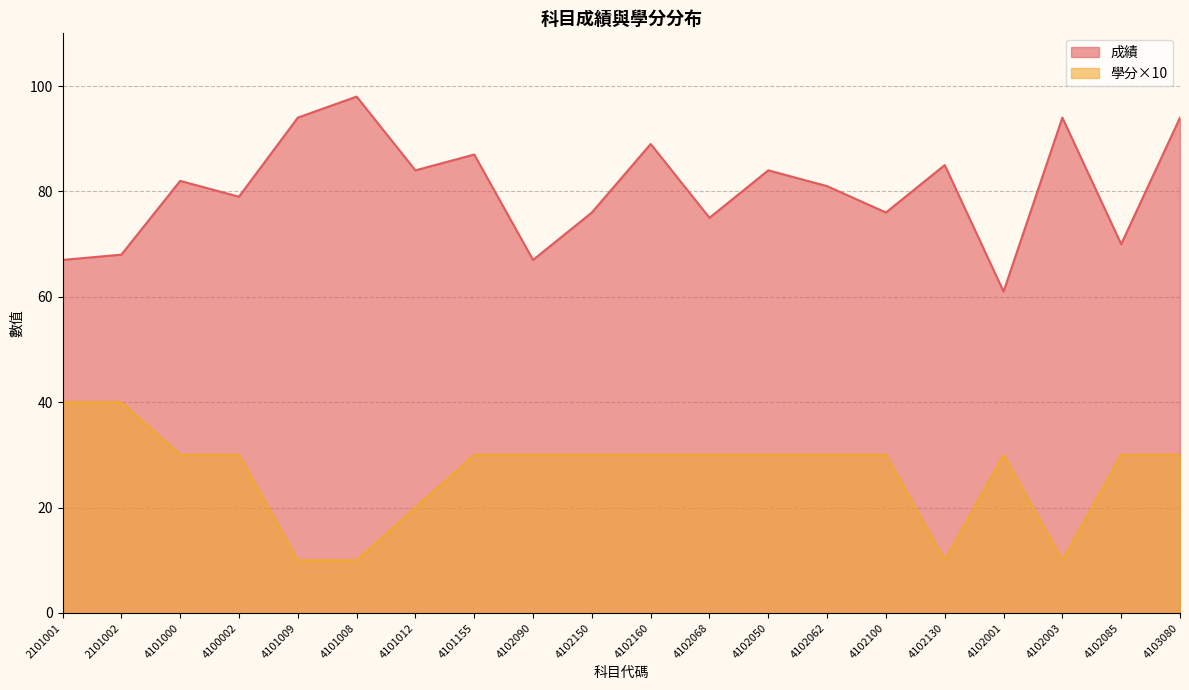

How many series are shown in this chart?

2